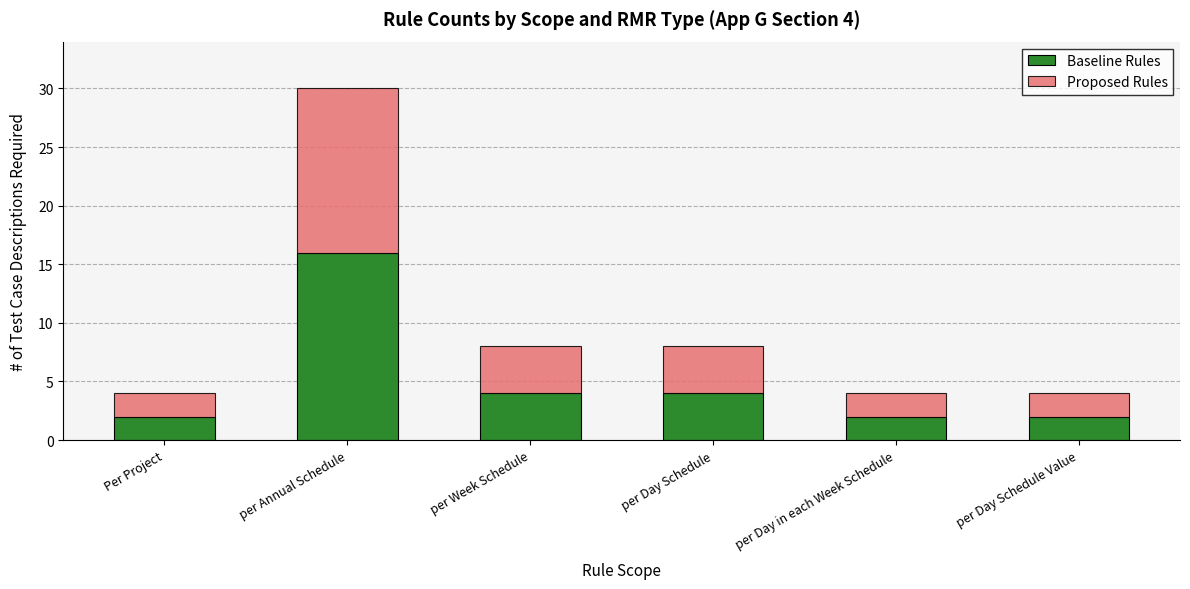

The value of Baseline Rules at per Day in each Week Schedule is 2. True or false?

True